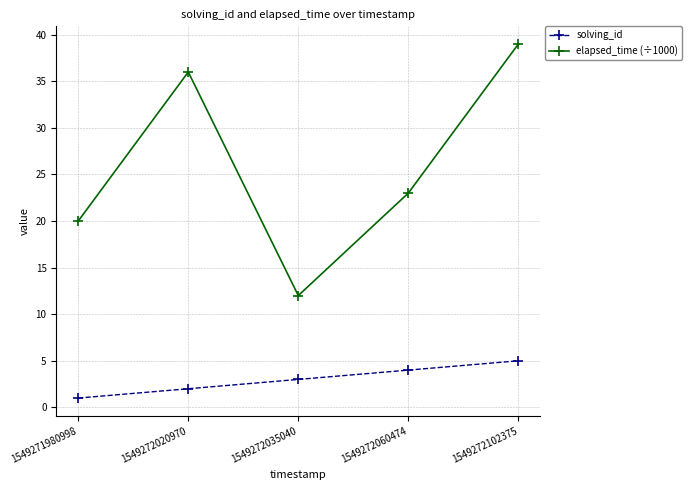

Rank the series by their average value, from highest to lowest.

elapsed_time (÷1000), solving_id